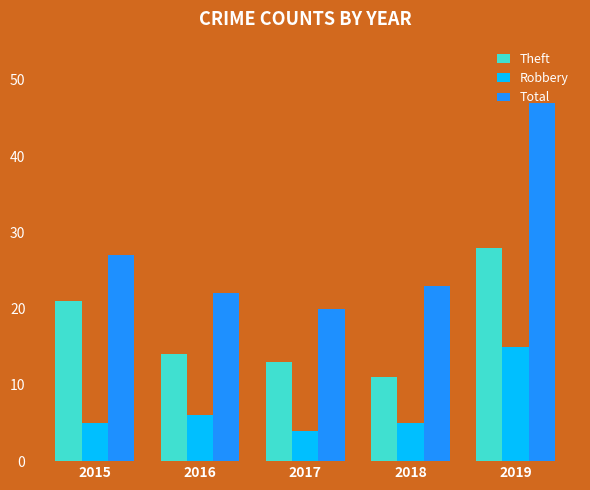

Does the chart contain stacked bars?

No